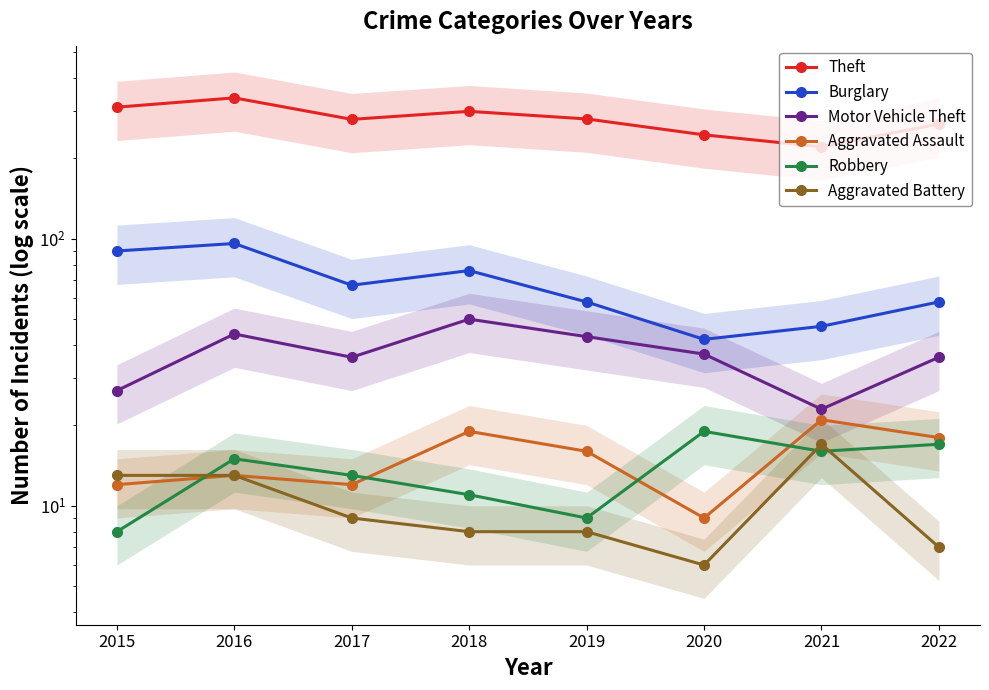

Reading right to left, transcribe all the data shown in this chart.

Theft: 2022=269	2021=221	2020=245	2019=281	2018=300	2017=280	2016=337	2015=311
Burglary: 2022=58	2021=47	2020=42	2019=58	2018=76	2017=67	2016=96	2015=90
Motor Vehicle Theft: 2022=36	2021=23	2020=37	2019=43	2018=50	2017=36	2016=44	2015=27
Aggravated Assault: 2022=18	2021=21	2020=9	2019=16	2018=19	2017=12	2016=13	2015=12
Robbery: 2022=17	2021=16	2020=19	2019=9	2018=11	2017=13	2016=15	2015=8
Aggravated Battery: 2022=7	2021=17	2020=6	2019=8	2018=8	2017=9	2016=13	2015=13